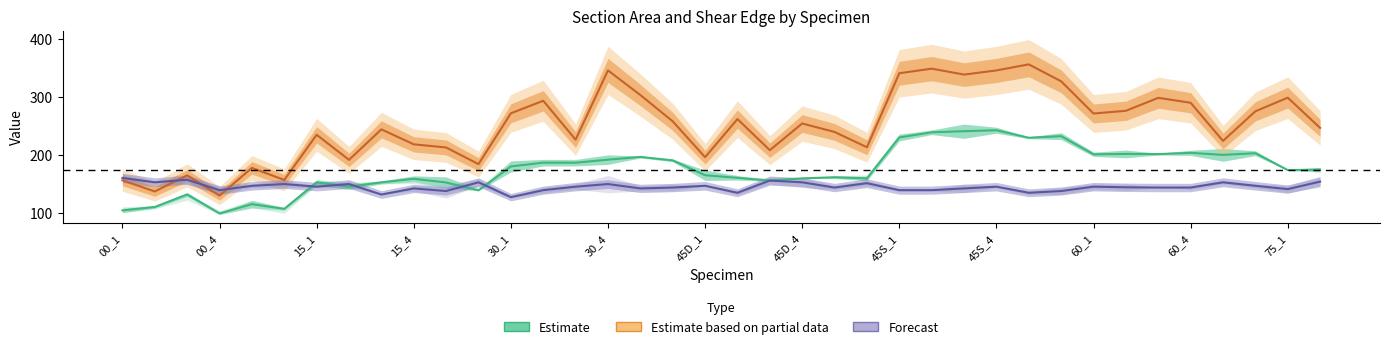

How many intersections are there between Estimate and Forecast?

7